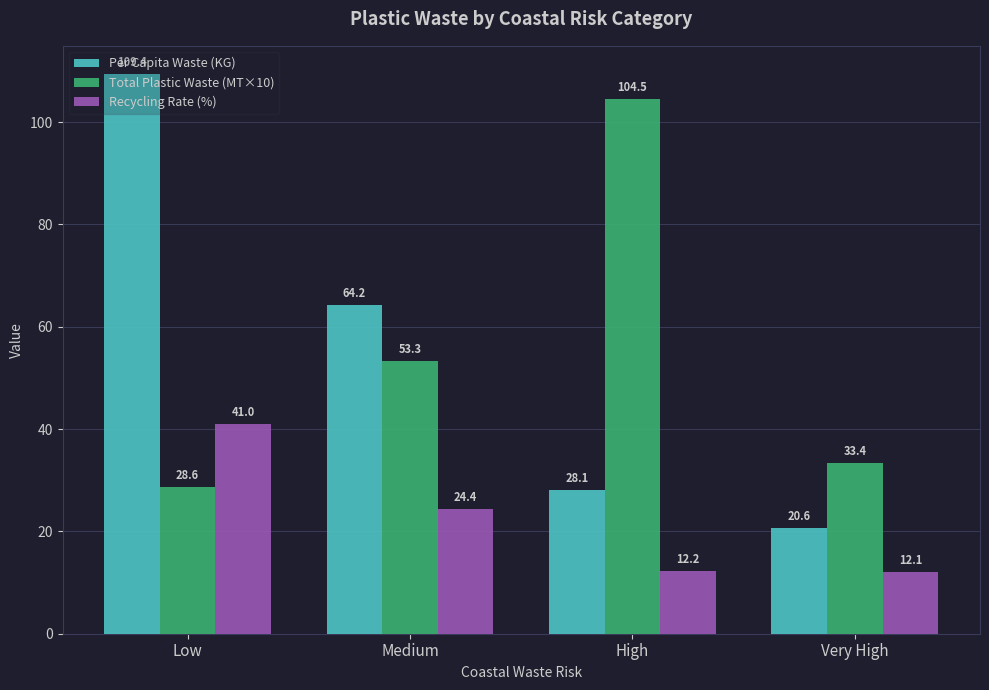

Reading left to right, extract all data points from this chart.

Per Capita Waste (KG): Low=109.4	Medium=64.2	High=28.1	Very High=20.6
Total Plastic Waste (MT×10): Low=28.6	Medium=53.3	High=104.5	Very High=33.4
Recycling Rate (%): Low=41.0	Medium=24.4	High=12.2	Very High=12.1